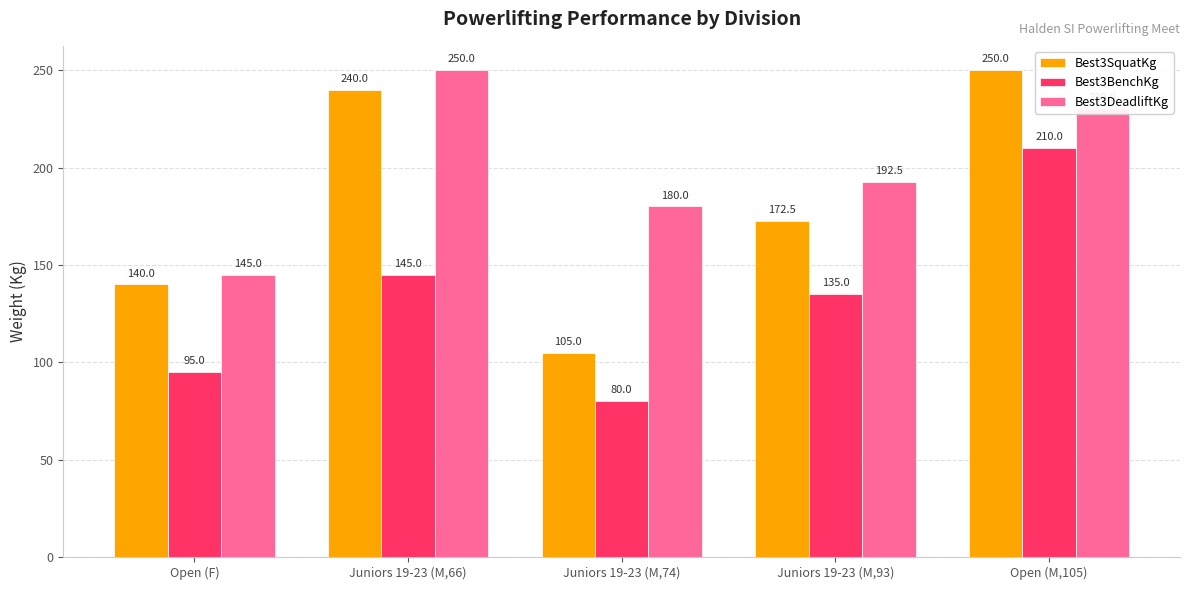

Reading right to left, list all the values displayed in this chart.

Best3SquatKg: Open (M,105)=250.0	Juniors 19-23 (M,93)=172.5	Juniors 19-23 (M,74)=105.0	Juniors 19-23 (M,66)=240.0	Open (F)=140.0
Best3BenchKg: Open (M,105)=210.0	Juniors 19-23 (M,93)=135.0	Juniors 19-23 (M,74)=80.0	Juniors 19-23 (M,66)=145.0	Open (F)=95.0
Best3DeadliftKg: Open (M,105)=230.0	Juniors 19-23 (M,93)=192.5	Juniors 19-23 (M,74)=180.0	Juniors 19-23 (M,66)=250.0	Open (F)=145.0